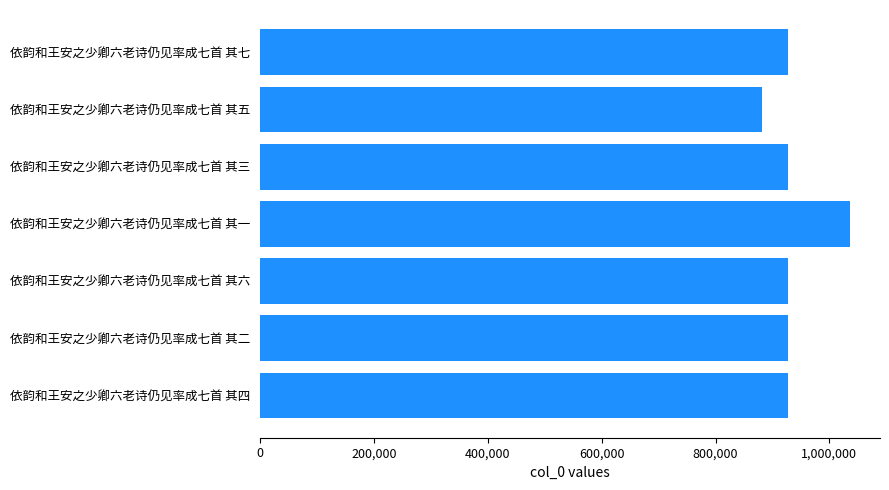

Which has a higher value, 依韵和王安之少卿六老诗仍见率成七首 其六 or 依韵和王安之少卿六老诗仍见率成七首 其一?

依韵和王安之少卿六老诗仍见率成七首 其一